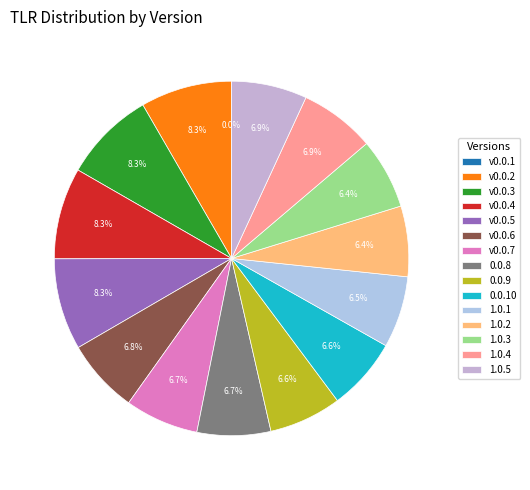

To the nearest percent, what portion does 0.0.10 represent?

7%